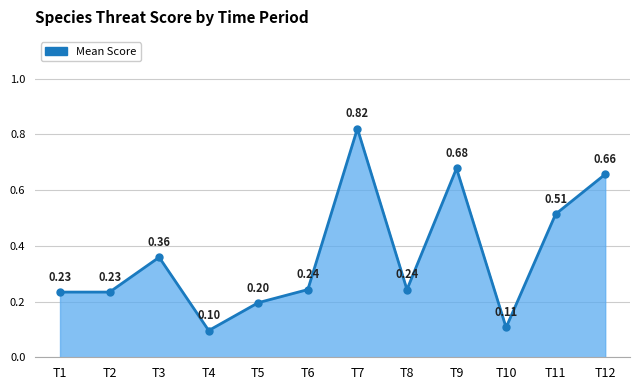

What is the difference between the values at T11 and T6?

0.3